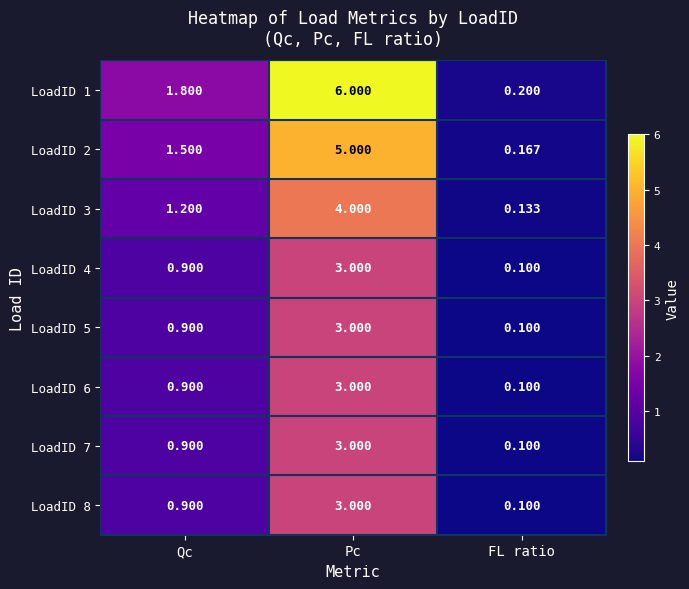

Which category has the lowest value across all series?

FL ratio